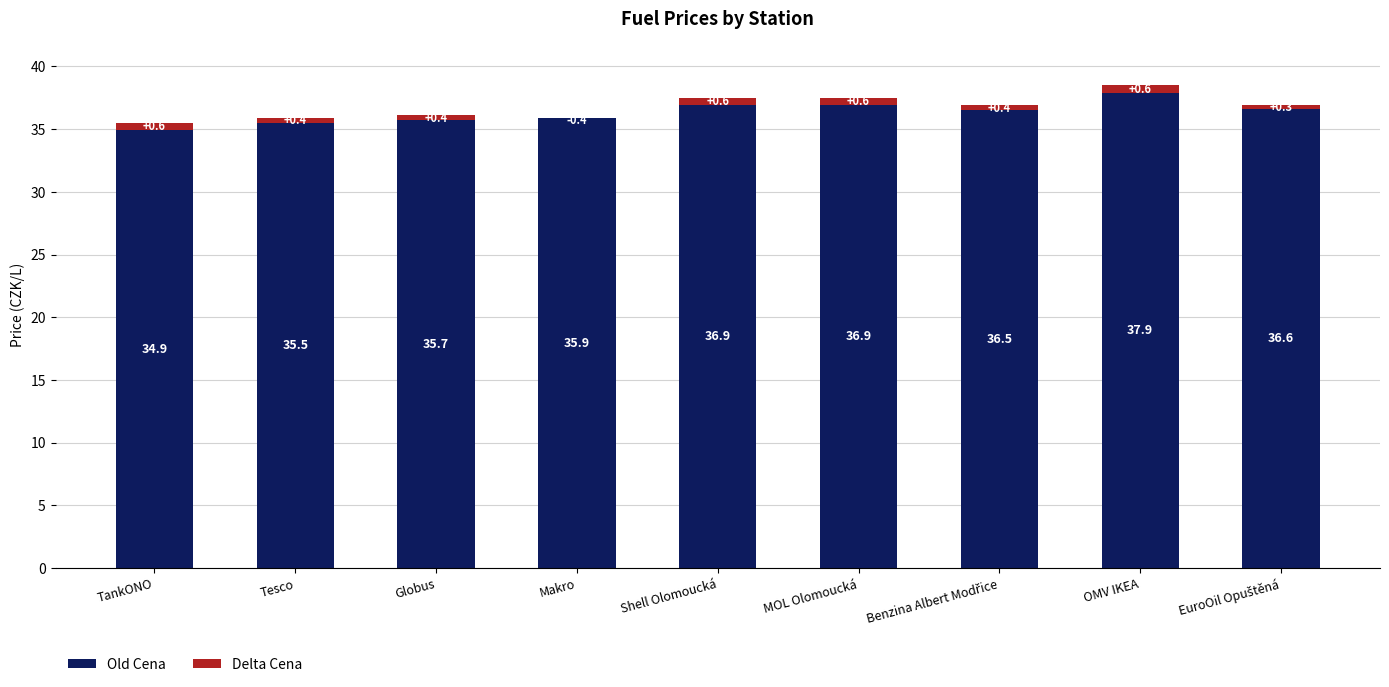

What are all the series names shown in the legend?

Old Cena, Delta Cena